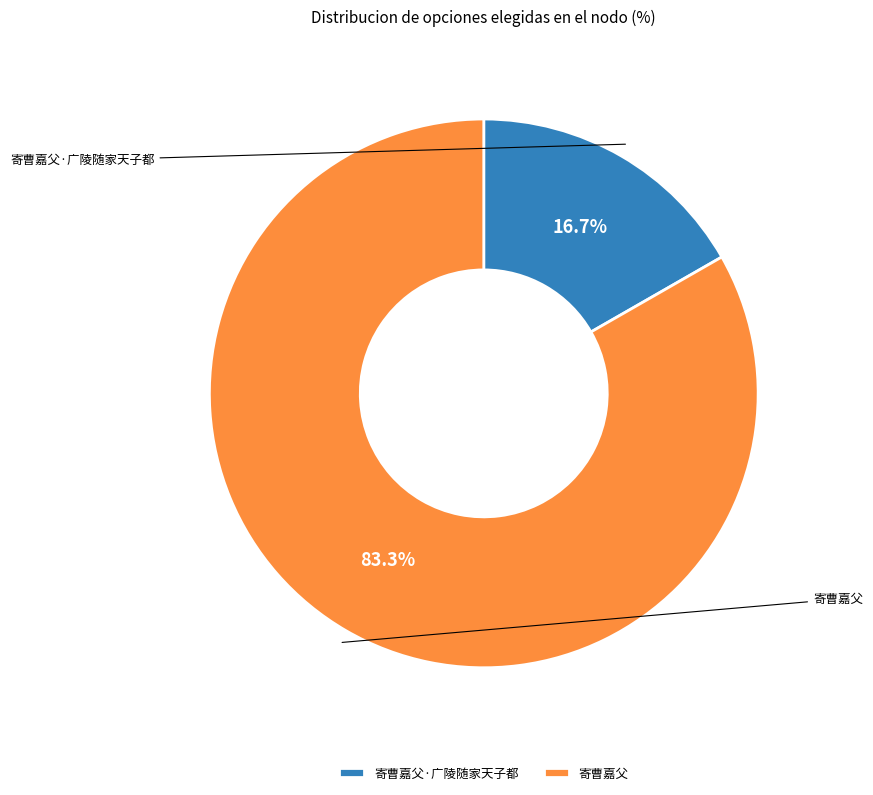

Between 寄曹嘉父·广陵随家天子都 and 寄曹嘉父, which is larger?

寄曹嘉父